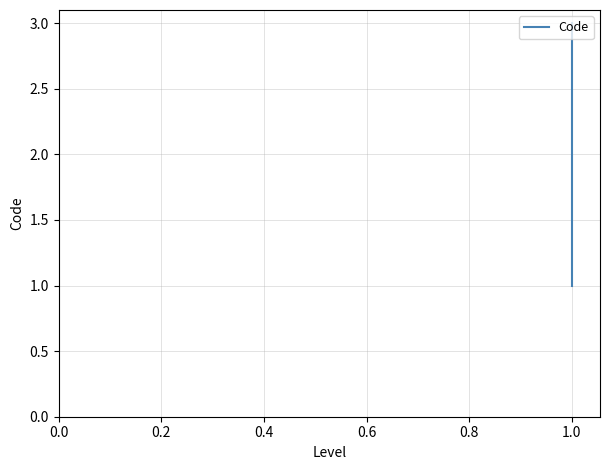

How many lines are shown in the chart?

1